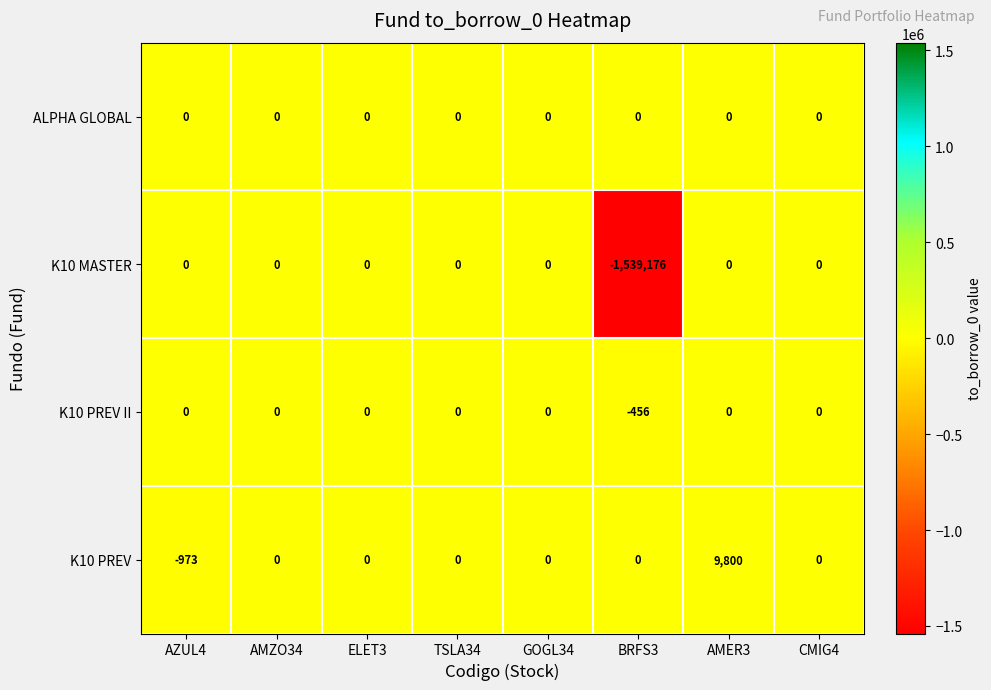

Where is K10 PREV II nearest to the value -228?

AZUL4